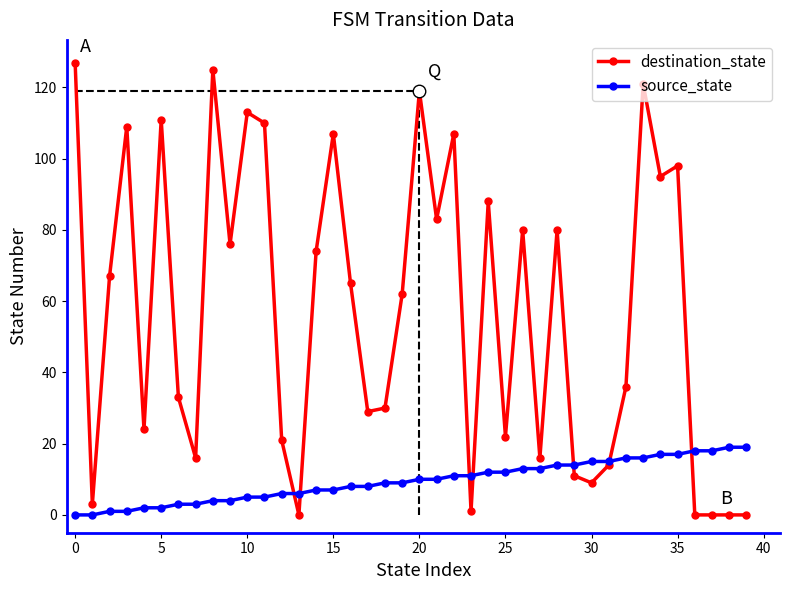

How many data points in destination_state are less than 65?

20